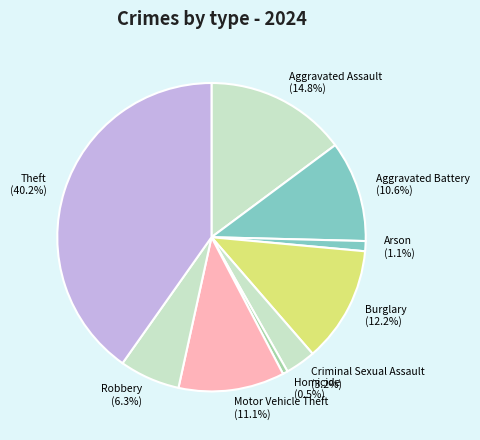

To the nearest percent, what is the difference between the Aggravated Battery and Arson slice percentages?

10%